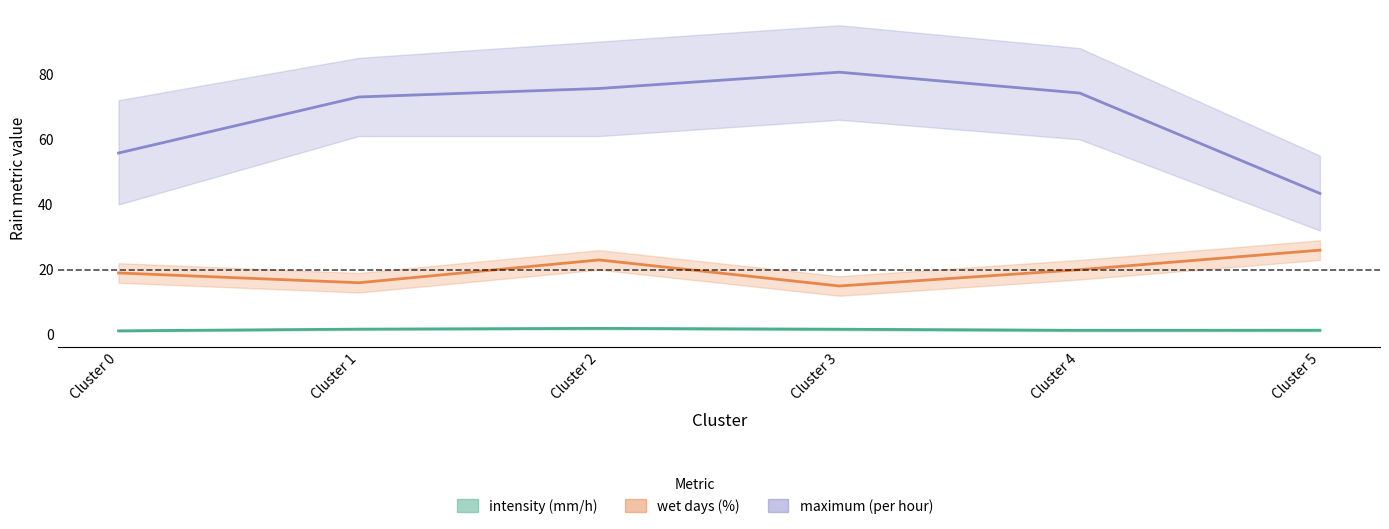

At which category is the sum across all series the highest?

Cluster 2